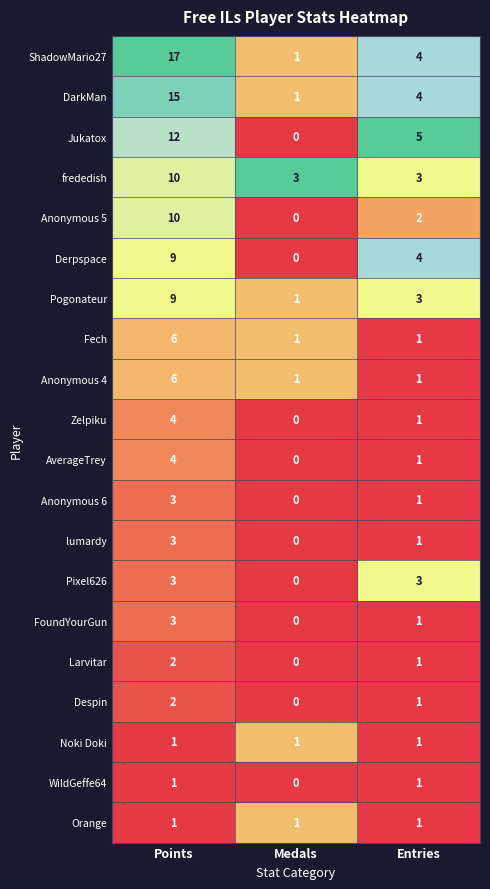

At which label does Anonymous 5 first exceed 2?

Points